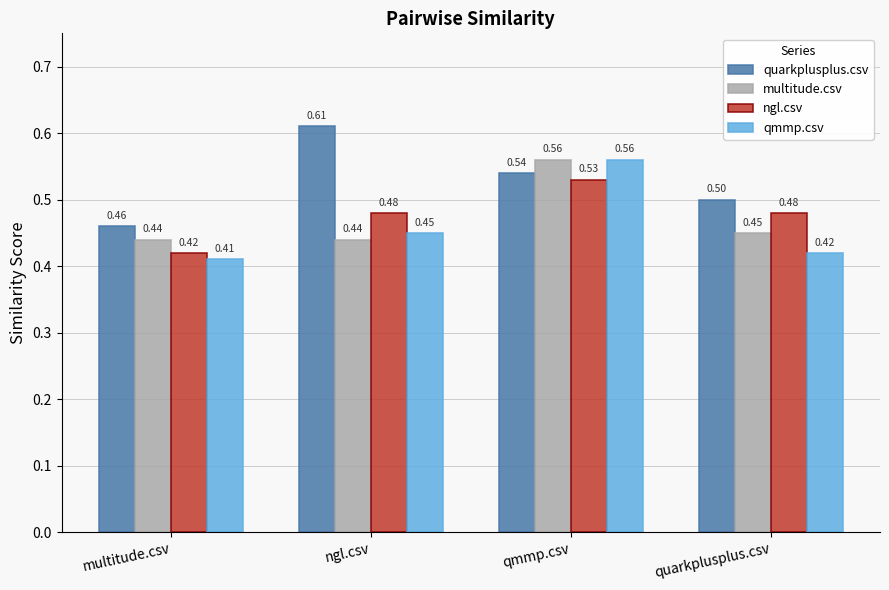

Does the chart contain any negative values?

No